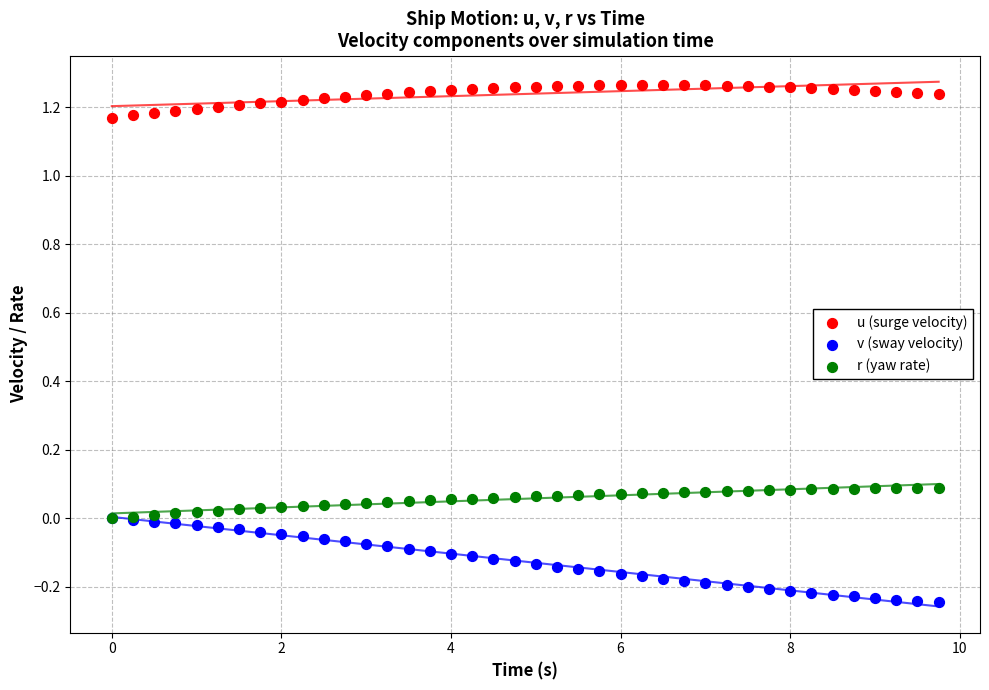

Which series contains the lowest Y value?

v (sway velocity)